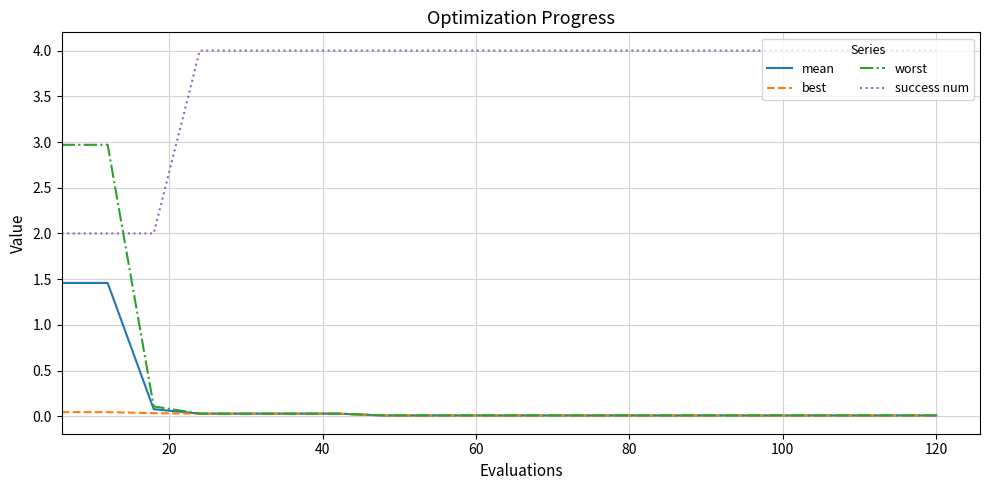

True or false: worst and success num intersect in this chart.

True